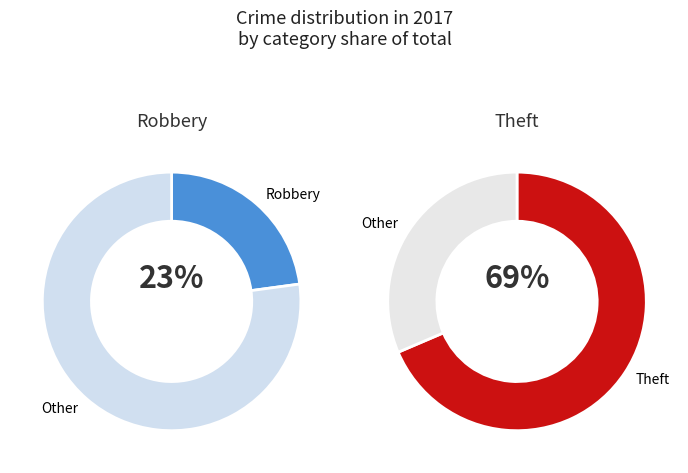

Do Other and Robbery together represent more than half of the pie?

No